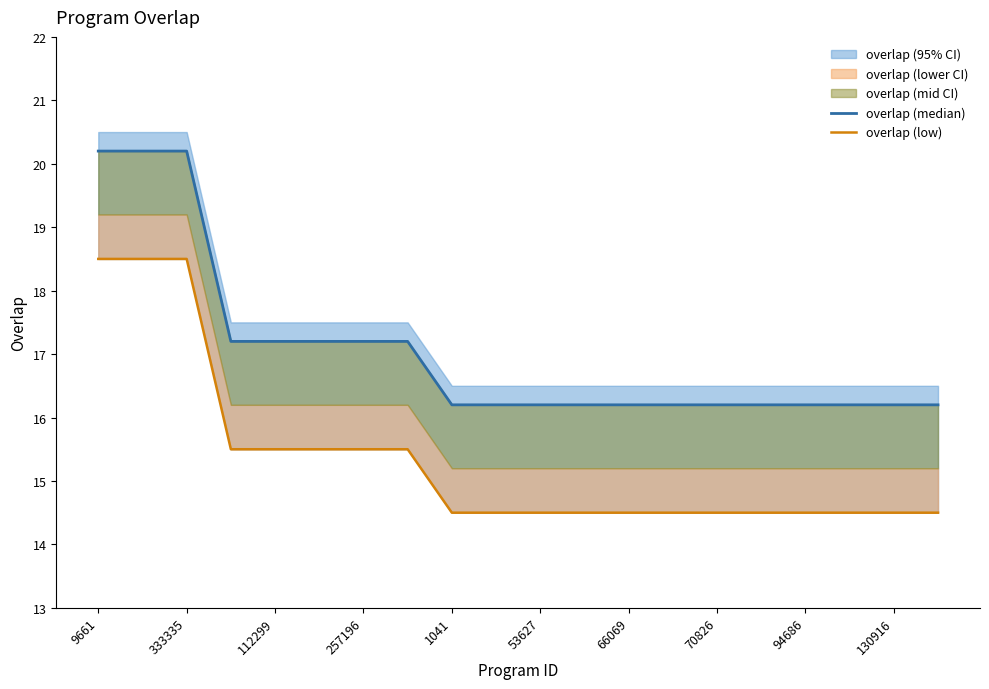

Which has a higher value, 333335 or 15?

333335